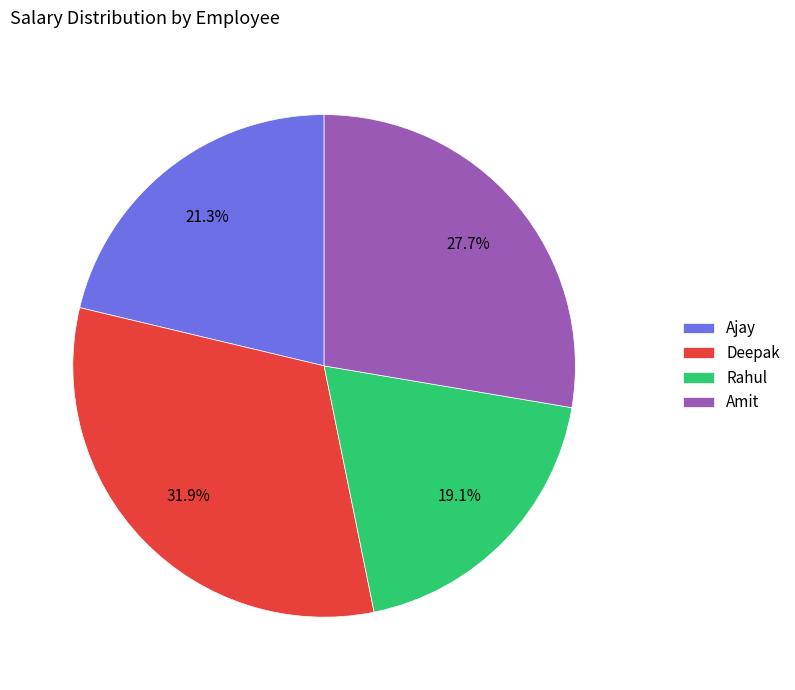

To the nearest percent, what is the average slice percentage?

25%